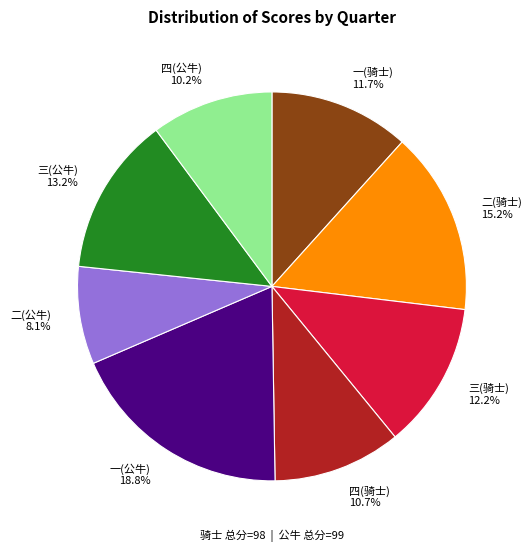

What percentage is NOT represented by 四(公牛)?

89.8%